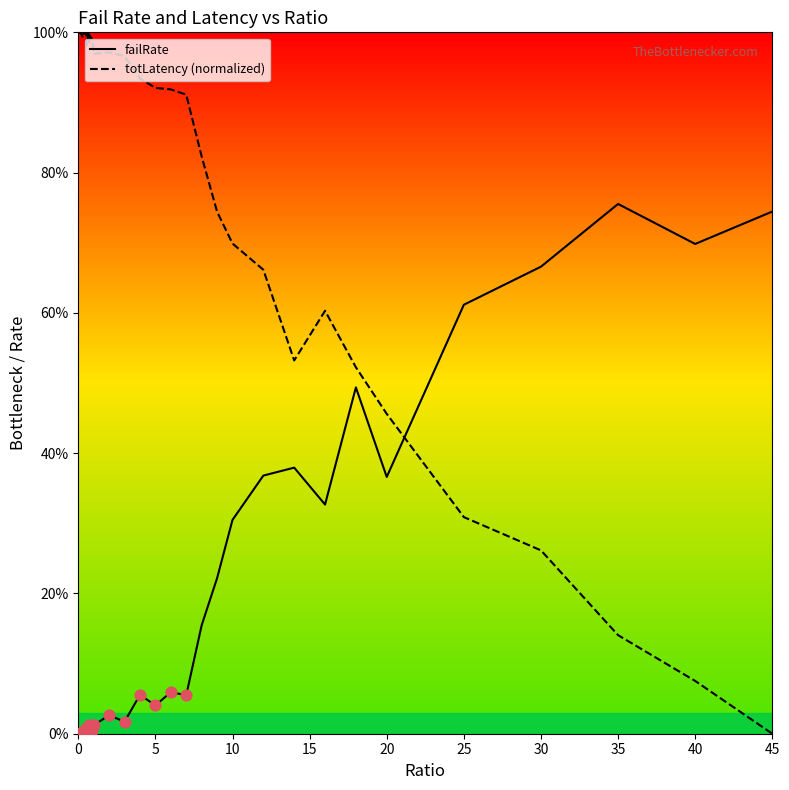

Is the value of totLatency (normalized) at 40 greater than the value of failRate at 25?

No